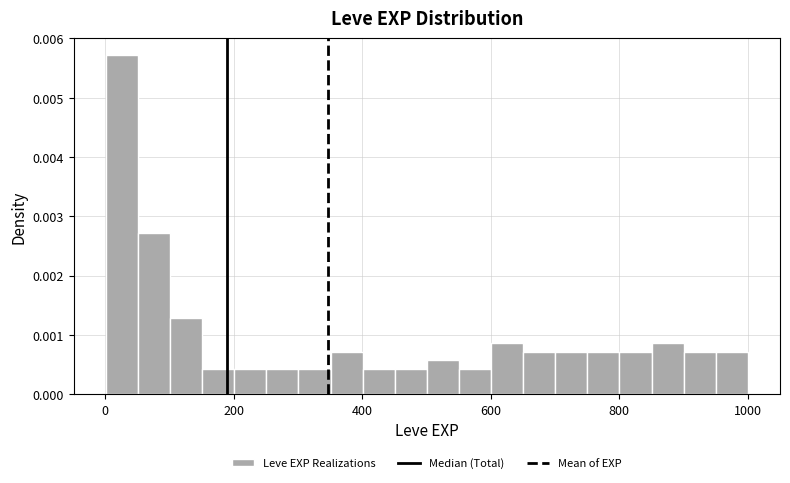

Read against the x-axis, roughly where is the centre of the tallest bar?

20